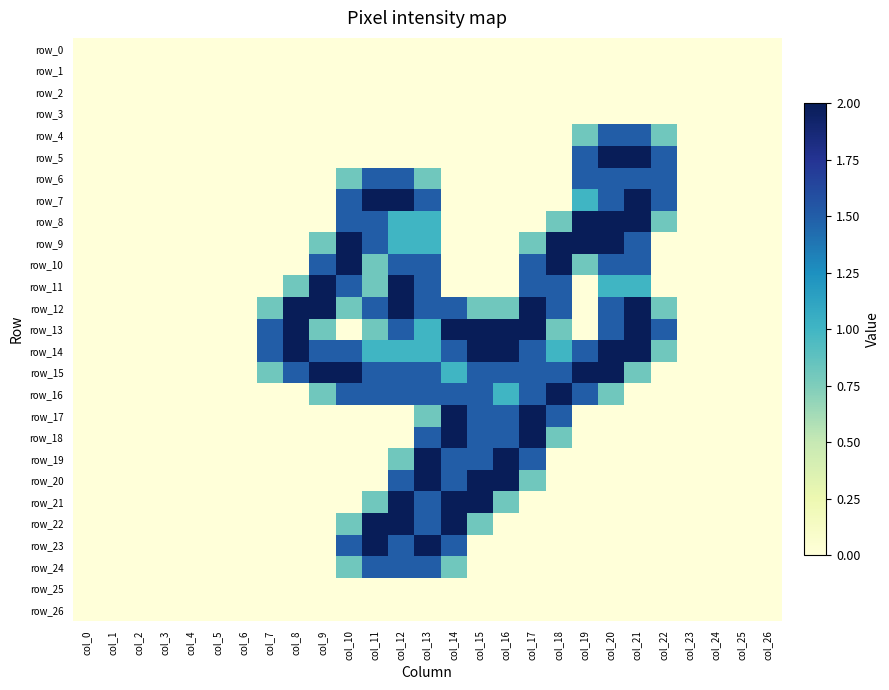

Reading left to right, list all the values displayed in this chart.

row_0: col_0=0.0	col_1=0.0	col_2=0.0	col_3=0.0	col_4=0.0	col_5=0.0	col_6=0.0	col_7=0.0	col_8=0.0	col_9=0.0	col_10=0.0	col_11=0.0	col_12=0.0	col_13=0.0	col_14=0.0	col_15=0.0	col_16=0.0	col_17=0.0	col_18=0.0	col_19=0.0	col_20=0.0	col_21=0.0	col_22=0.0	col_23=0.0	col_24=0.0	col_25=0.0	col_26=0.0
row_1: col_0=0.0	col_1=0.0	col_2=0.0	col_3=0.0	col_4=0.0	col_5=0.0	col_6=0.0	col_7=0.0	col_8=0.0	col_9=0.0	col_10=0.0	col_11=0.0	col_12=0.0	col_13=0.0	col_14=0.0	col_15=0.0	col_16=0.0	col_17=0.0	col_18=0.0	col_19=0.0	col_20=0.0	col_21=0.0	col_22=0.0	col_23=0.0	col_24=0.0	col_25=0.0	col_26=0.0
row_2: col_0=0.0	col_1=0.0	col_2=0.0	col_3=0.0	col_4=0.0	col_5=0.0	col_6=0.0	col_7=0.0	col_8=0.0	col_9=0.0	col_10=0.0	col_11=0.0	col_12=0.0	col_13=0.0	col_14=0.0	col_15=0.0	col_16=0.0	col_17=0.0	col_18=0.0	col_19=0.0	col_20=0.0	col_21=0.0	col_22=0.0	col_23=0.0	col_24=0.0	col_25=0.0	col_26=0.0
row_3: col_0=0.0	col_1=0.0	col_2=0.0	col_3=0.0	col_4=0.0	col_5=0.0	col_6=0.0	col_7=0.0	col_8=0.0	col_9=0.0	col_10=0.0	col_11=0.0	col_12=0.0	col_13=0.0	col_14=0.0	col_15=0.0	col_16=0.0	col_17=0.0	col_18=0.0	col_19=0.0	col_20=0.0	col_21=0.0	col_22=0.0	col_23=0.0	col_24=0.0	col_25=0.0	col_26=0.0
row_4: col_0=0.0	col_1=0.0	col_2=0.0	col_3=0.0	col_4=0.0	col_5=0.0	col_6=0.0	col_7=0.0	col_8=0.0	col_9=0.0	col_10=0.0	col_11=0.0	col_12=0.0	col_13=0.0	col_14=0.0	col_15=0.0	col_16=0.0	col_17=0.0	col_18=0.0	col_19=0.8	col_20=1.5	col_21=1.5	col_22=0.8	col_23=0.0	col_24=0.0	col_25=0.0	col_26=0.0
row_5: col_0=0.0	col_1=0.0	col_2=0.0	col_3=0.0	col_4=0.0	col_5=0.0	col_6=0.0	col_7=0.0	col_8=0.0	col_9=0.0	col_10=0.0	col_11=0.0	col_12=0.0	col_13=0.0	col_14=0.0	col_15=0.0	col_16=0.0	col_17=0.0	col_18=0.0	col_19=1.5	col_20=2.0	col_21=2.0	col_22=1.5	col_23=0.0	col_24=0.0	col_25=0.0	col_26=0.0
row_6: col_0=0.0	col_1=0.0	col_2=0.0	col_3=0.0	col_4=0.0	col_5=0.0	col_6=0.0	col_7=0.0	col_8=0.0	col_9=0.0	col_10=0.8	col_11=1.5	col_12=1.5	col_13=0.8	col_14=0.0	col_15=0.0	col_16=0.0	col_17=0.0	col_18=0.0	col_19=1.5	col_20=1.5	col_21=1.5	col_22=1.5	col_23=0.0	col_24=0.0	col_25=0.0	col_26=0.0
row_7: col_0=0.0	col_1=0.0	col_2=0.0	col_3=0.0	col_4=0.0	col_5=0.0	col_6=0.0	col_7=0.0	col_8=0.0	col_9=0.0	col_10=1.5	col_11=2.0	col_12=2.0	col_13=1.5	col_14=0.0	col_15=0.0	col_16=0.0	col_17=0.0	col_18=0.0	col_19=1.0	col_20=1.5	col_21=2.0	col_22=1.5	col_23=0.0	col_24=0.0	col_25=0.0	col_26=0.0
row_8: col_0=0.0	col_1=0.0	col_2=0.0	col_3=0.0	col_4=0.0	col_5=0.0	col_6=0.0	col_7=0.0	col_8=0.0	col_9=0.0	col_10=1.5	col_11=1.5	col_12=1.0	col_13=1.0	col_14=0.0	col_15=0.0	col_16=0.0	col_17=0.0	col_18=0.8	col_19=2.0	col_20=2.0	col_21=2.0	col_22=0.8	col_23=0.0	col_24=0.0	col_25=0.0	col_26=0.0
row_9: col_0=0.0	col_1=0.0	col_2=0.0	col_3=0.0	col_4=0.0	col_5=0.0	col_6=0.0	col_7=0.0	col_8=0.0	col_9=0.8	col_10=2.0	col_11=1.5	col_12=1.0	col_13=1.0	col_14=0.0	col_15=0.0	col_16=0.0	col_17=0.8	col_18=2.0	col_19=2.0	col_20=2.0	col_21=1.5	col_22=0.0	col_23=0.0	col_24=0.0	col_25=0.0	col_26=0.0
row_10: col_0=0.0	col_1=0.0	col_2=0.0	col_3=0.0	col_4=0.0	col_5=0.0	col_6=0.0	col_7=0.0	col_8=0.0	col_9=1.5	col_10=2.0	col_11=0.8	col_12=1.5	col_13=1.5	col_14=0.0	col_15=0.0	col_16=0.0	col_17=1.5	col_18=2.0	col_19=0.8	col_20=1.5	col_21=1.5	col_22=0.0	col_23=0.0	col_24=0.0	col_25=0.0	col_26=0.0
row_11: col_0=0.0	col_1=0.0	col_2=0.0	col_3=0.0	col_4=0.0	col_5=0.0	col_6=0.0	col_7=0.0	col_8=0.8	col_9=2.0	col_10=1.5	col_11=0.8	col_12=2.0	col_13=1.5	col_14=0.0	col_15=0.0	col_16=0.0	col_17=1.5	col_18=1.5	col_19=0.0	col_20=1.0	col_21=1.0	col_22=0.0	col_23=0.0	col_24=0.0	col_25=0.0	col_26=0.0
row_12: col_0=0.0	col_1=0.0	col_2=0.0	col_3=0.0	col_4=0.0	col_5=0.0	col_6=0.0	col_7=0.8	col_8=2.0	col_9=2.0	col_10=0.8	col_11=1.5	col_12=2.0	col_13=1.5	col_14=1.5	col_15=0.8	col_16=0.8	col_17=2.0	col_18=1.5	col_19=0.0	col_20=1.5	col_21=2.0	col_22=0.8	col_23=0.0	col_24=0.0	col_25=0.0	col_26=0.0
row_13: col_0=0.0	col_1=0.0	col_2=0.0	col_3=0.0	col_4=0.0	col_5=0.0	col_6=0.0	col_7=1.5	col_8=2.0	col_9=0.8	col_10=0.0	col_11=0.8	col_12=1.5	col_13=1.0	col_14=2.0	col_15=2.0	col_16=2.0	col_17=2.0	col_18=0.8	col_19=0.0	col_20=1.5	col_21=2.0	col_22=1.5	col_23=0.0	col_24=0.0	col_25=0.0	col_26=0.0
row_14: col_0=0.0	col_1=0.0	col_2=0.0	col_3=0.0	col_4=0.0	col_5=0.0	col_6=0.0	col_7=1.5	col_8=2.0	col_9=1.5	col_10=1.5	col_11=1.0	col_12=1.0	col_13=1.0	col_14=1.5	col_15=2.0	col_16=2.0	col_17=1.5	col_18=1.0	col_19=1.5	col_20=2.0	col_21=2.0	col_22=0.8	col_23=0.0	col_24=0.0	col_25=0.0	col_26=0.0
row_15: col_0=0.0	col_1=0.0	col_2=0.0	col_3=0.0	col_4=0.0	col_5=0.0	col_6=0.0	col_7=0.8	col_8=1.5	col_9=2.0	col_10=2.0	col_11=1.5	col_12=1.5	col_13=1.5	col_14=1.0	col_15=1.5	col_16=1.5	col_17=1.5	col_18=1.5	col_19=2.0	col_20=2.0	col_21=0.8	col_22=0.0	col_23=0.0	col_24=0.0	col_25=0.0	col_26=0.0
row_16: col_0=0.0	col_1=0.0	col_2=0.0	col_3=0.0	col_4=0.0	col_5=0.0	col_6=0.0	col_7=0.0	col_8=0.0	col_9=0.8	col_10=1.5	col_11=1.5	col_12=1.5	col_13=1.5	col_14=1.5	col_15=1.5	col_16=1.0	col_17=1.5	col_18=2.0	col_19=1.5	col_20=0.8	col_21=0.0	col_22=0.0	col_23=0.0	col_24=0.0	col_25=0.0	col_26=0.0
row_17: col_0=0.0	col_1=0.0	col_2=0.0	col_3=0.0	col_4=0.0	col_5=0.0	col_6=0.0	col_7=0.0	col_8=0.0	col_9=0.0	col_10=0.0	col_11=0.0	col_12=0.0	col_13=0.8	col_14=2.0	col_15=1.5	col_16=1.5	col_17=2.0	col_18=1.5	col_19=0.0	col_20=0.0	col_21=0.0	col_22=0.0	col_23=0.0	col_24=0.0	col_25=0.0	col_26=0.0
row_18: col_0=0.0	col_1=0.0	col_2=0.0	col_3=0.0	col_4=0.0	col_5=0.0	col_6=0.0	col_7=0.0	col_8=0.0	col_9=0.0	col_10=0.0	col_11=0.0	col_12=0.0	col_13=1.5	col_14=2.0	col_15=1.5	col_16=1.5	col_17=2.0	col_18=0.8	col_19=0.0	col_20=0.0	col_21=0.0	col_22=0.0	col_23=0.0	col_24=0.0	col_25=0.0	col_26=0.0
row_19: col_0=0.0	col_1=0.0	col_2=0.0	col_3=0.0	col_4=0.0	col_5=0.0	col_6=0.0	col_7=0.0	col_8=0.0	col_9=0.0	col_10=0.0	col_11=0.0	col_12=0.8	col_13=2.0	col_14=1.5	col_15=1.5	col_16=2.0	col_17=1.5	col_18=0.0	col_19=0.0	col_20=0.0	col_21=0.0	col_22=0.0	col_23=0.0	col_24=0.0	col_25=0.0	col_26=0.0
row_20: col_0=0.0	col_1=0.0	col_2=0.0	col_3=0.0	col_4=0.0	col_5=0.0	col_6=0.0	col_7=0.0	col_8=0.0	col_9=0.0	col_10=0.0	col_11=0.0	col_12=1.5	col_13=2.0	col_14=1.5	col_15=2.0	col_16=2.0	col_17=0.8	col_18=0.0	col_19=0.0	col_20=0.0	col_21=0.0	col_22=0.0	col_23=0.0	col_24=0.0	col_25=0.0	col_26=0.0
row_21: col_0=0.0	col_1=0.0	col_2=0.0	col_3=0.0	col_4=0.0	col_5=0.0	col_6=0.0	col_7=0.0	col_8=0.0	col_9=0.0	col_10=0.0	col_11=0.8	col_12=2.0	col_13=1.5	col_14=2.0	col_15=2.0	col_16=0.8	col_17=0.0	col_18=0.0	col_19=0.0	col_20=0.0	col_21=0.0	col_22=0.0	col_23=0.0	col_24=0.0	col_25=0.0	col_26=0.0
row_22: col_0=0.0	col_1=0.0	col_2=0.0	col_3=0.0	col_4=0.0	col_5=0.0	col_6=0.0	col_7=0.0	col_8=0.0	col_9=0.0	col_10=0.8	col_11=2.0	col_12=2.0	col_13=1.5	col_14=2.0	col_15=0.8	col_16=0.0	col_17=0.0	col_18=0.0	col_19=0.0	col_20=0.0	col_21=0.0	col_22=0.0	col_23=0.0	col_24=0.0	col_25=0.0	col_26=0.0
row_23: col_0=0.0	col_1=0.0	col_2=0.0	col_3=0.0	col_4=0.0	col_5=0.0	col_6=0.0	col_7=0.0	col_8=0.0	col_9=0.0	col_10=1.5	col_11=2.0	col_12=1.5	col_13=2.0	col_14=1.5	col_15=0.0	col_16=0.0	col_17=0.0	col_18=0.0	col_19=0.0	col_20=0.0	col_21=0.0	col_22=0.0	col_23=0.0	col_24=0.0	col_25=0.0	col_26=0.0
row_24: col_0=0.0	col_1=0.0	col_2=0.0	col_3=0.0	col_4=0.0	col_5=0.0	col_6=0.0	col_7=0.0	col_8=0.0	col_9=0.0	col_10=0.8	col_11=1.5	col_12=1.5	col_13=1.5	col_14=0.8	col_15=0.0	col_16=0.0	col_17=0.0	col_18=0.0	col_19=0.0	col_20=0.0	col_21=0.0	col_22=0.0	col_23=0.0	col_24=0.0	col_25=0.0	col_26=0.0
row_25: col_0=0.0	col_1=0.0	col_2=0.0	col_3=0.0	col_4=0.0	col_5=0.0	col_6=0.0	col_7=0.0	col_8=0.0	col_9=0.0	col_10=0.0	col_11=0.0	col_12=0.0	col_13=0.0	col_14=0.0	col_15=0.0	col_16=0.0	col_17=0.0	col_18=0.0	col_19=0.0	col_20=0.0	col_21=0.0	col_22=0.0	col_23=0.0	col_24=0.0	col_25=0.0	col_26=0.0
row_26: col_0=0.0	col_1=0.0	col_2=0.0	col_3=0.0	col_4=0.0	col_5=0.0	col_6=0.0	col_7=0.0	col_8=0.0	col_9=0.0	col_10=0.0	col_11=0.0	col_12=0.0	col_13=0.0	col_14=0.0	col_15=0.0	col_16=0.0	col_17=0.0	col_18=0.0	col_19=0.0	col_20=0.0	col_21=0.0	col_22=0.0	col_23=0.0	col_24=0.0	col_25=0.0	col_26=0.0